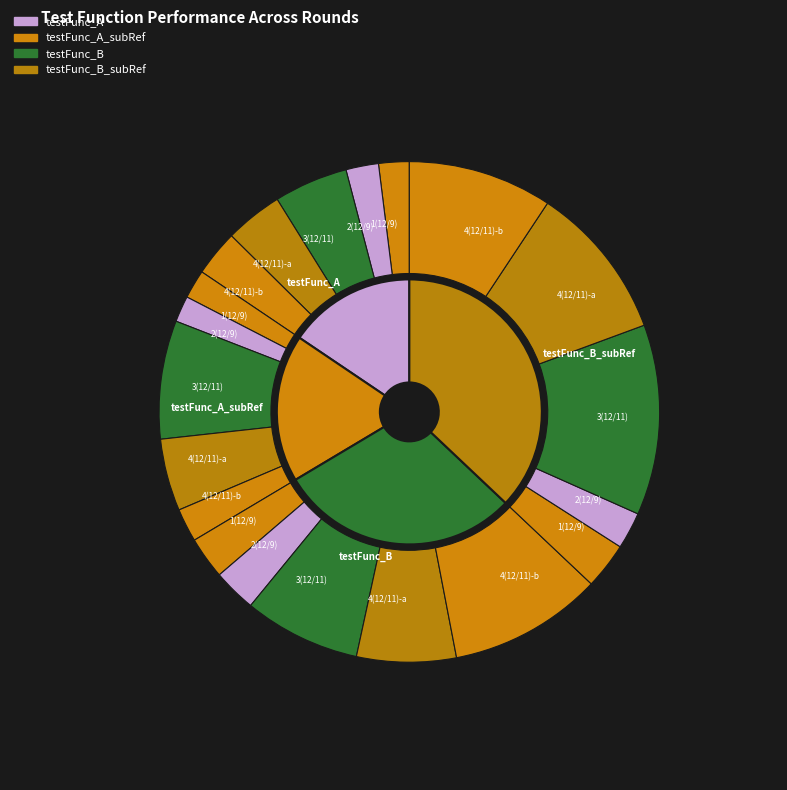

Which slice is the smallest?

2(12/9)